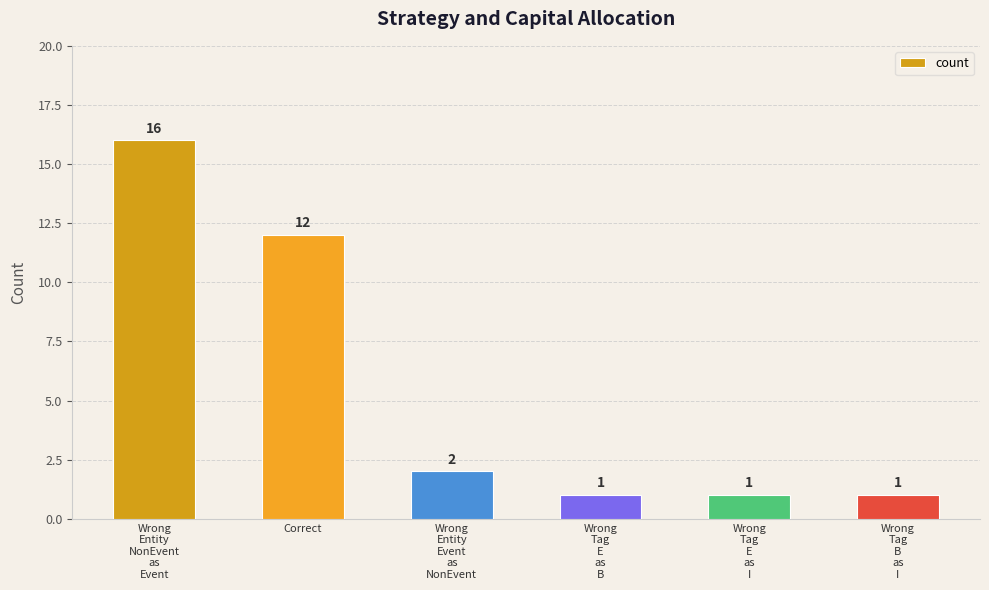

The value at Correct is 12. True or false?

True